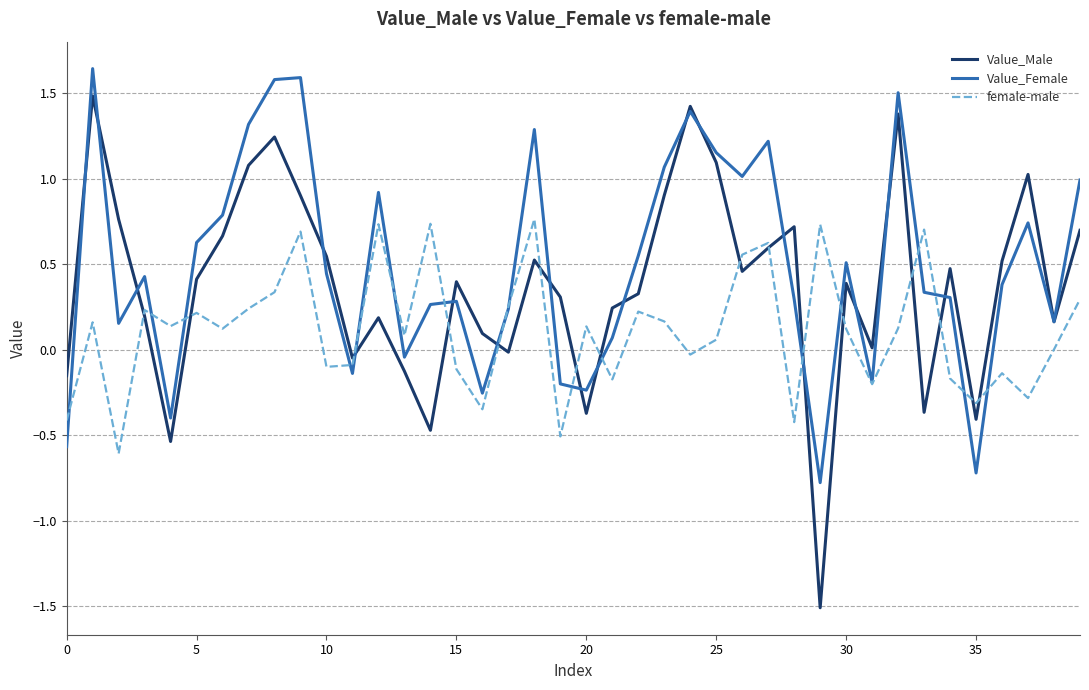

What are all the series names shown in the legend?

Value_Male, Value_Female, female-male